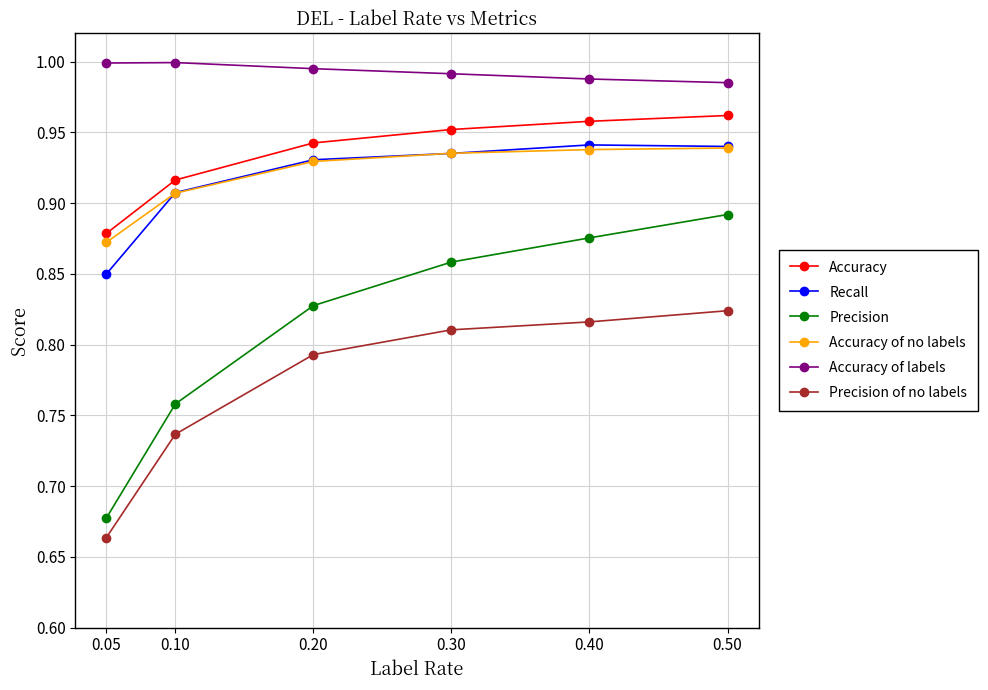

Is the value of Precision at 0.20 greater than the value of Accuracy at 0.20?

No